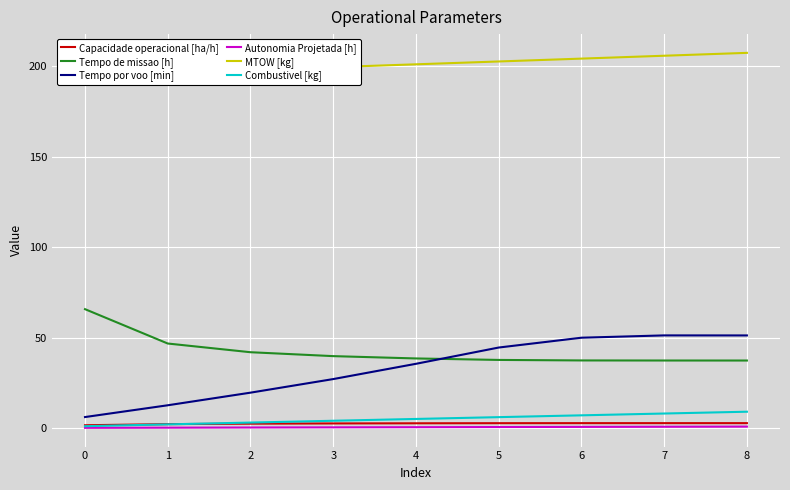

What is the average value of the Tempo por voo [min] series?

33.0